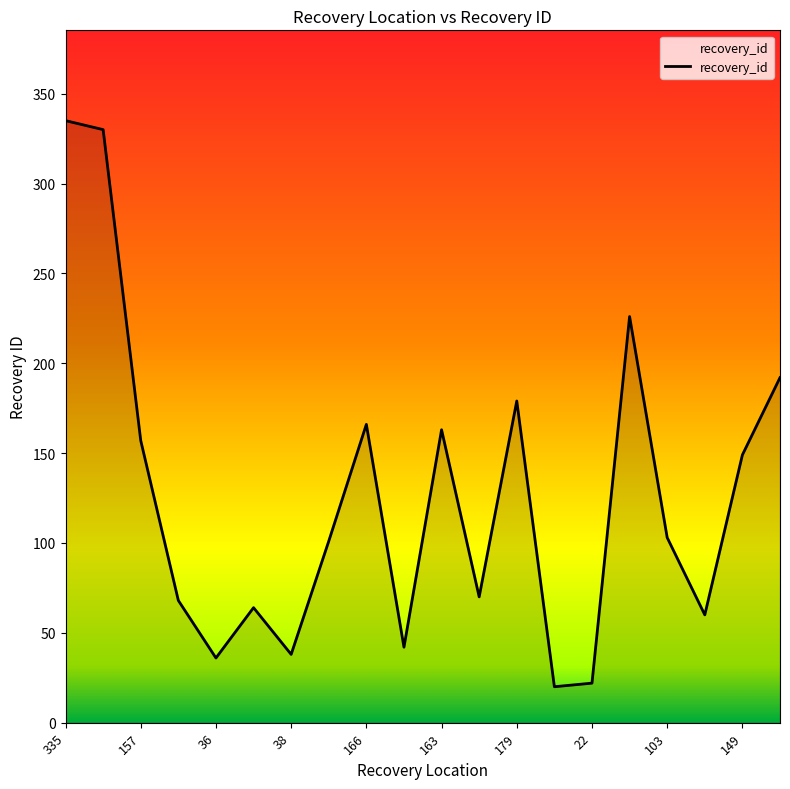

What is the difference between the maximum and minimum values?

315